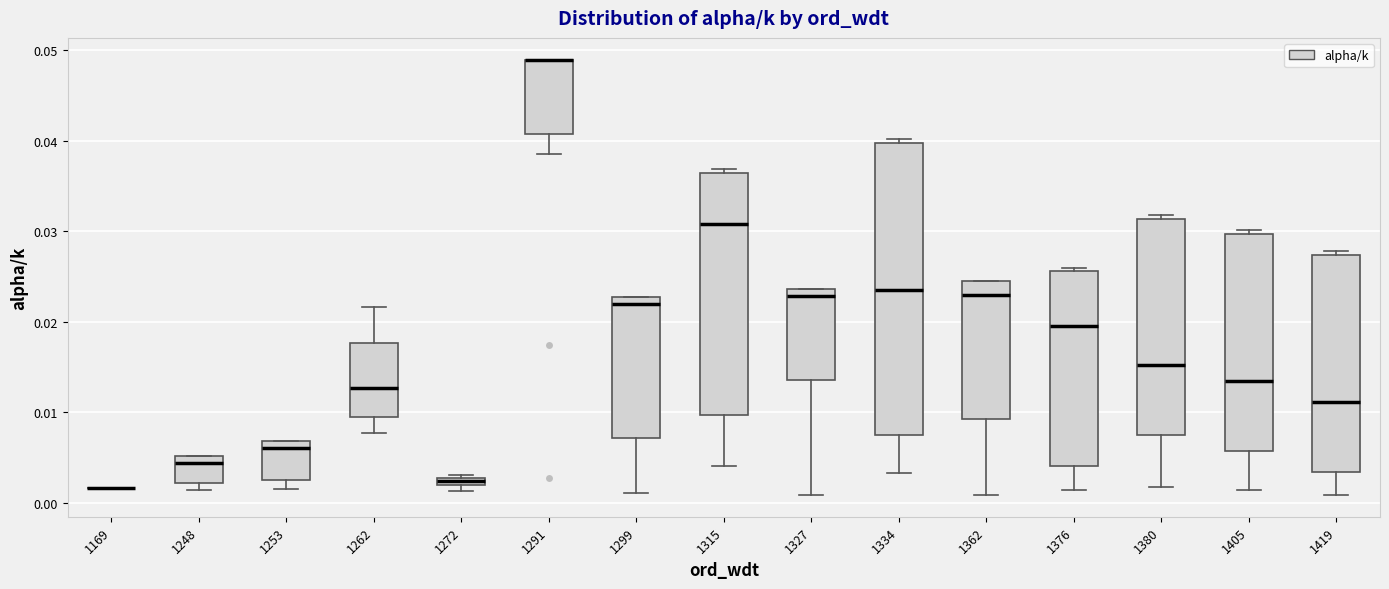

Where does the median line of the box at x = 1262 sit on the y-axis? The values are not printed on the chart, so give them approximately, as read against the axis.

0.013